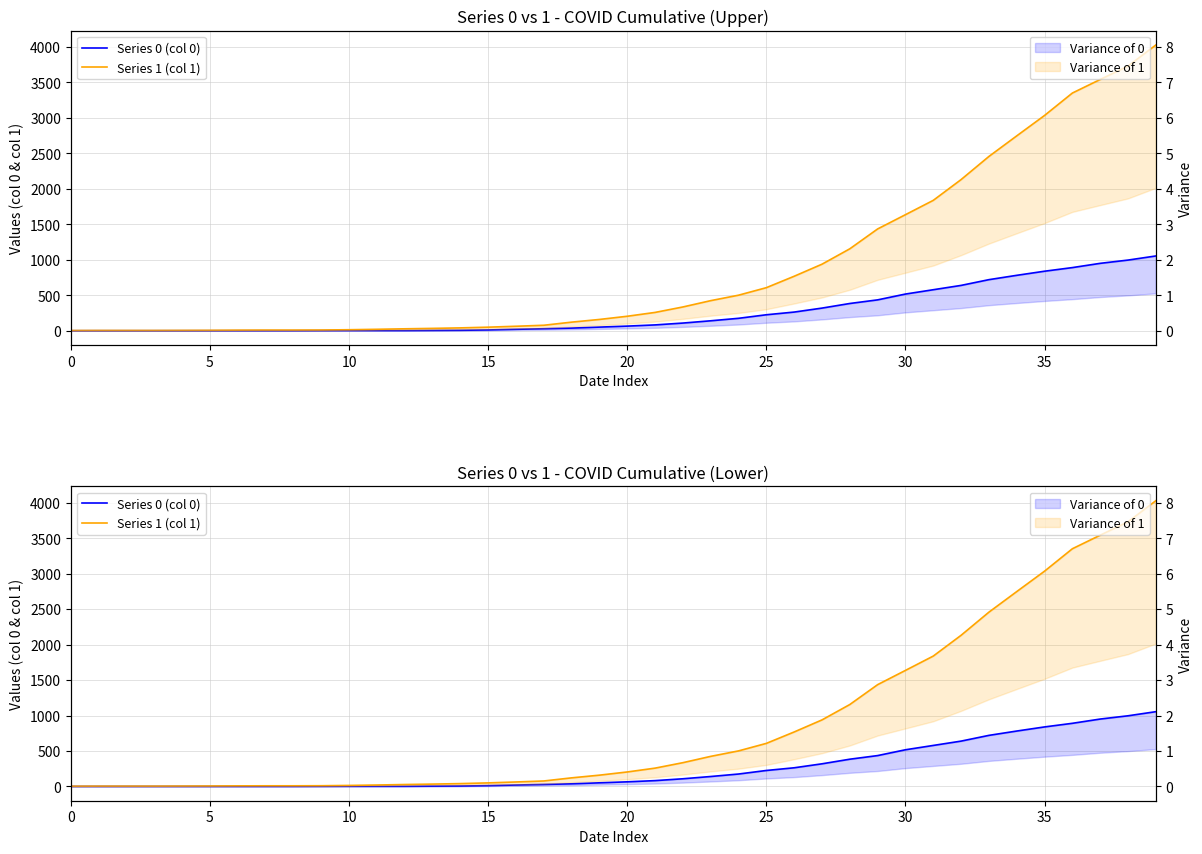

Which category has the highest value across all series?

39